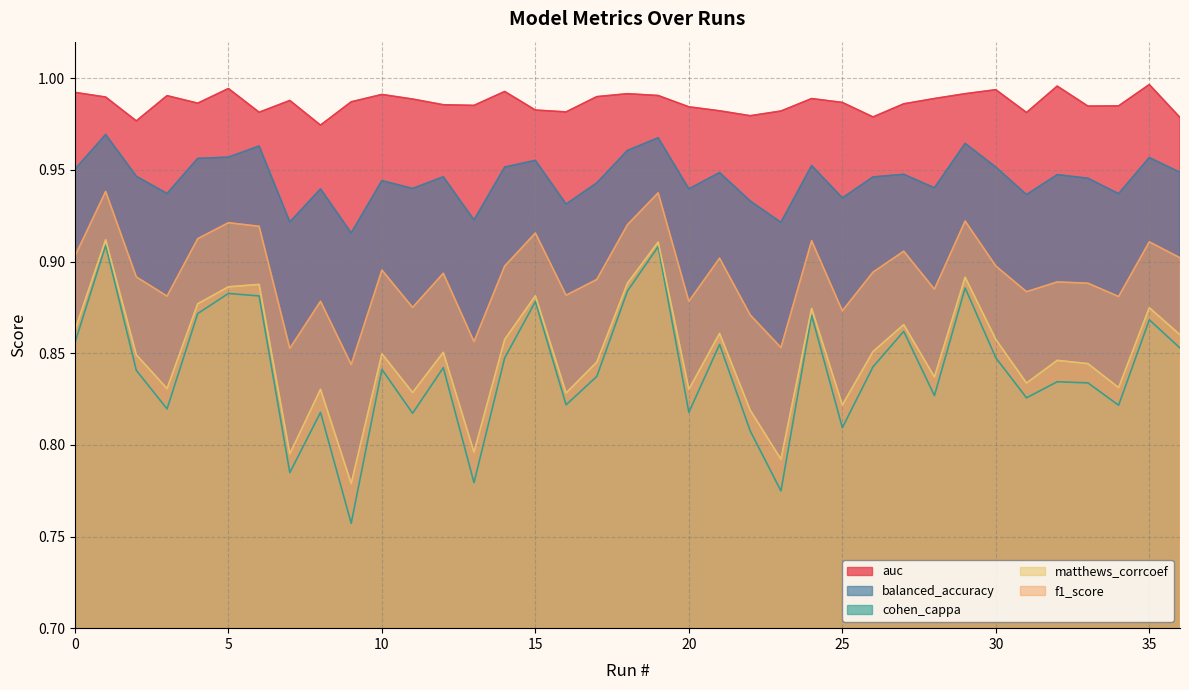

True or false: balanced_accuracy has more than 0 points higher than both neighbors.

True